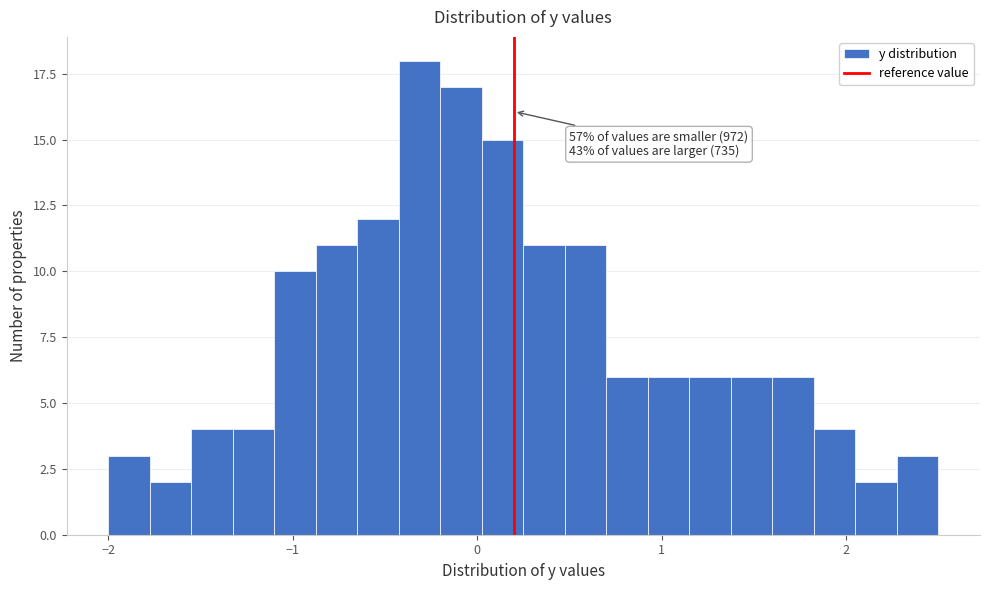

Read against the x-axis, roughly where is the centre of the tallest bar?

-0.3